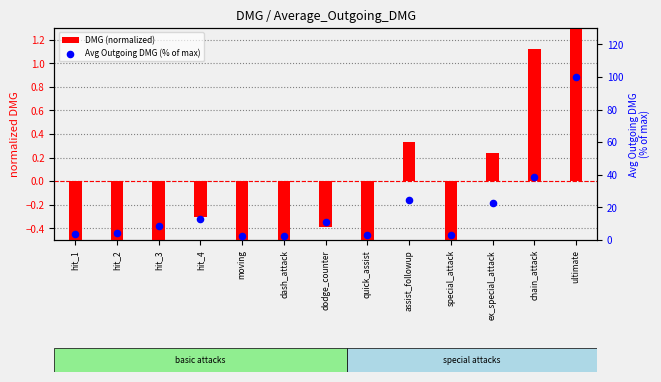

What is the total value across all series at assist_followup?

24.6